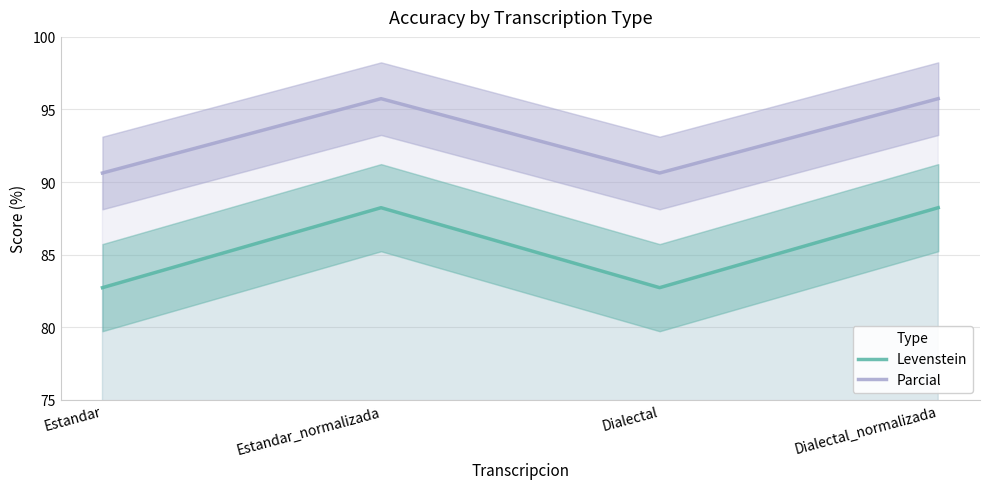

Which series changed the most between Estandar and Estandar_normalizada?

Levenstein